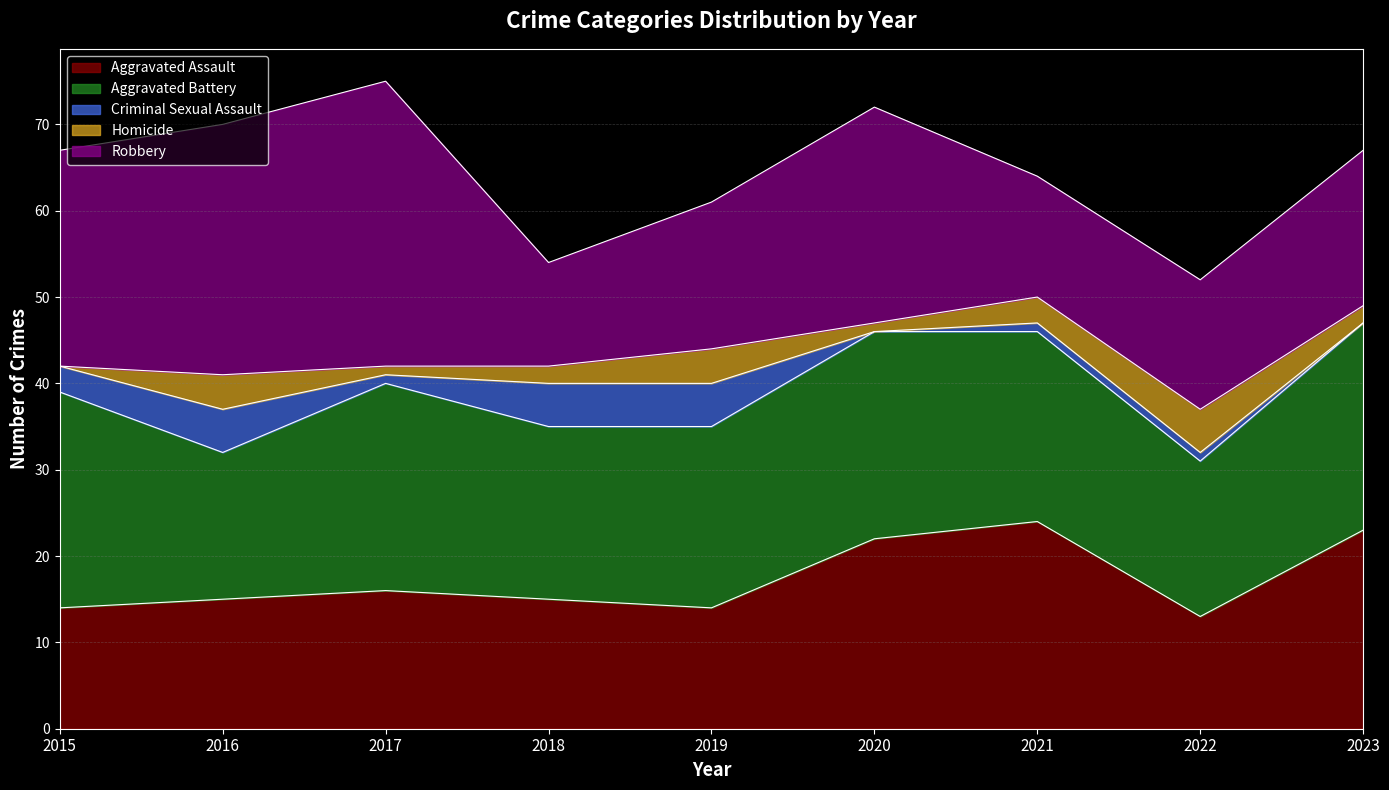

True or false: Criminal Sexual Assault and Aggravated Battery intersect in this chart.

False